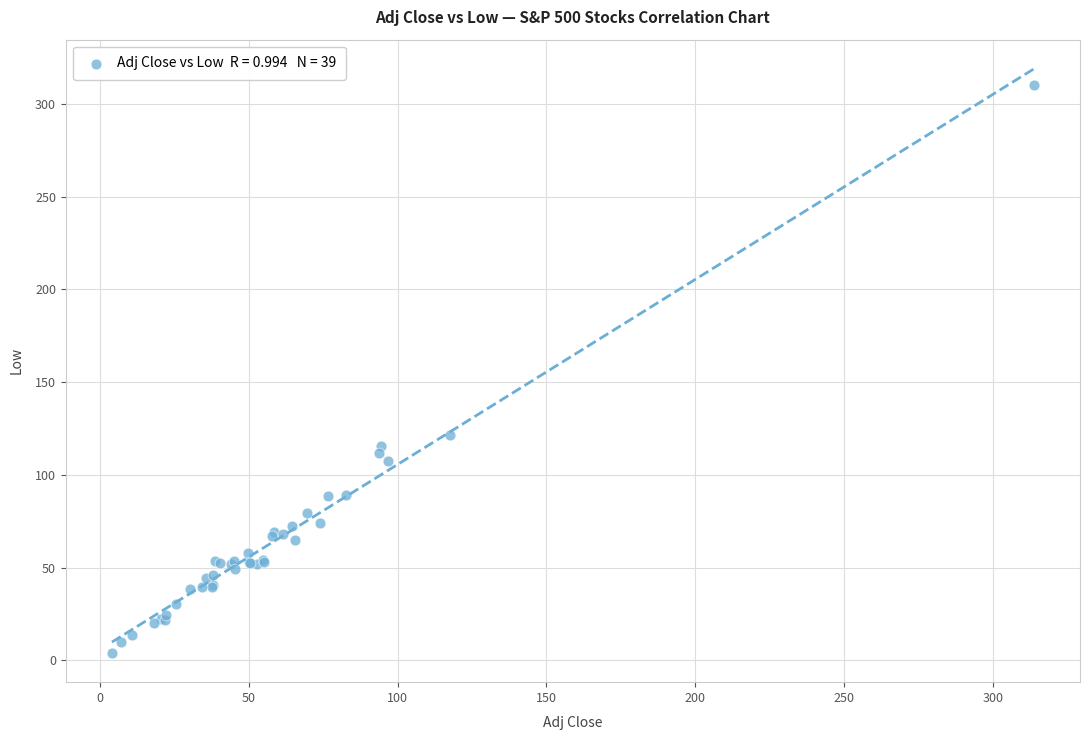

What Y value in the scatter plot is closest to 157?

121.6